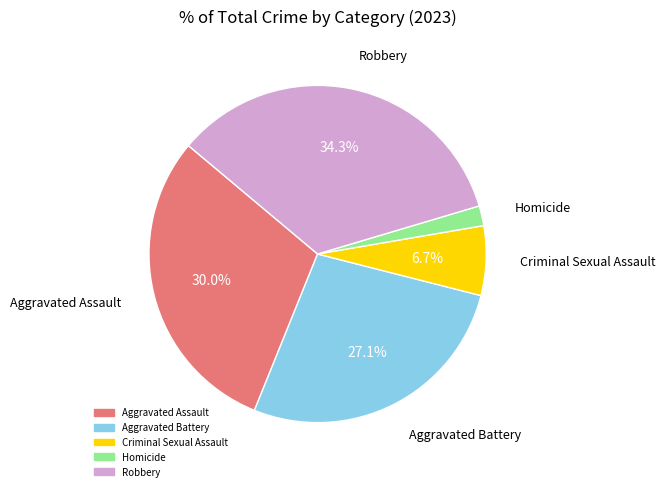

To the nearest percent, what is the difference between the largest and smallest slice percentages?

32%